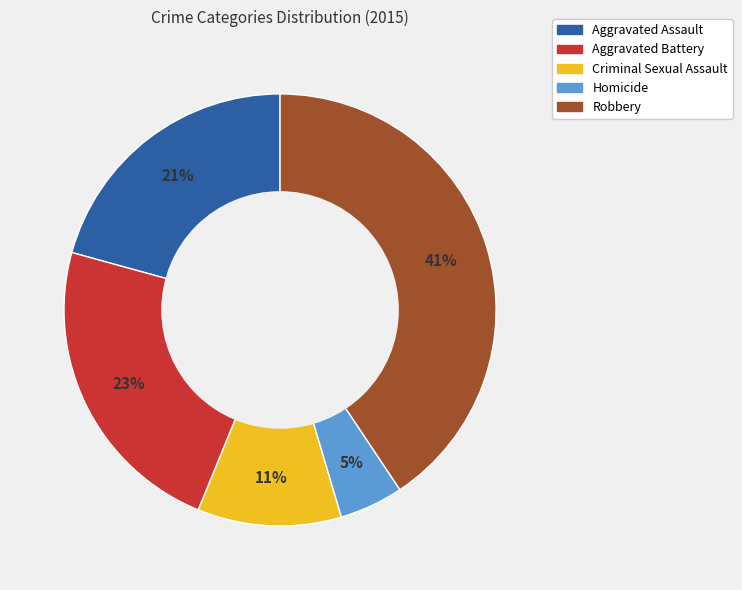

How many slices are in this pie chart?

5